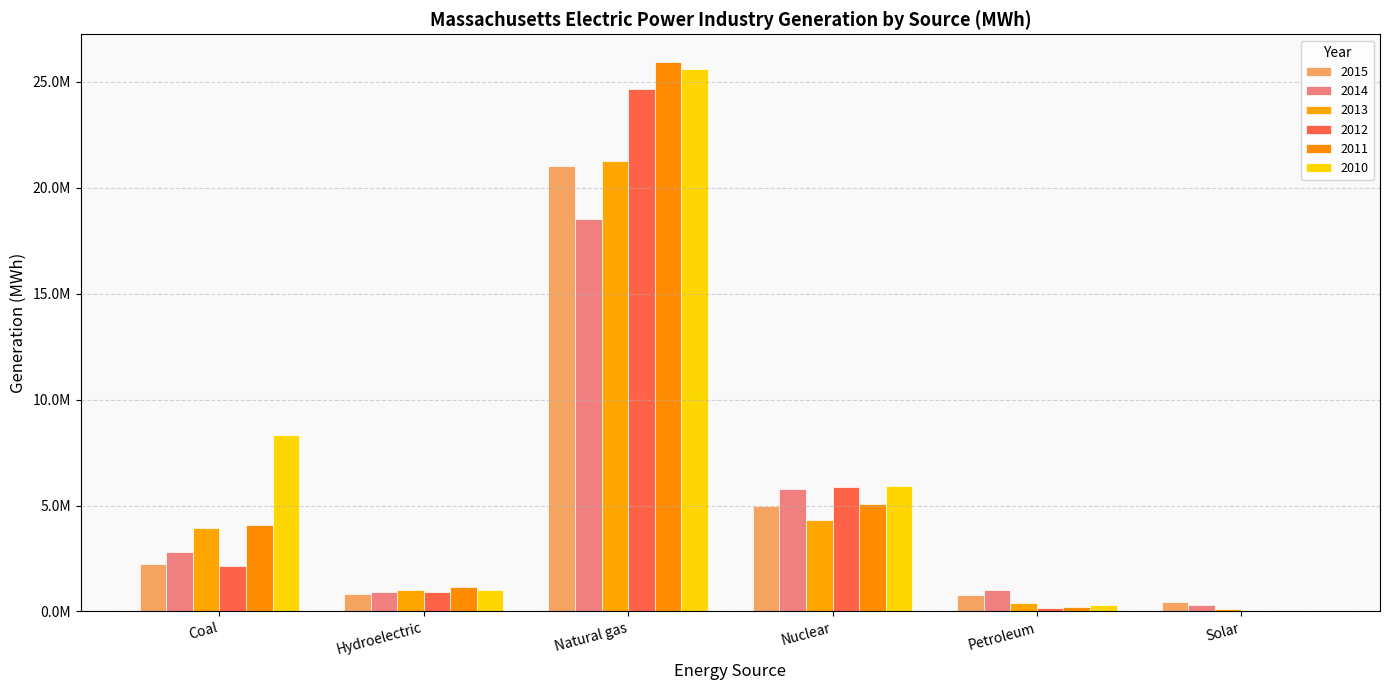

Does the chart contain stacked bars?

No